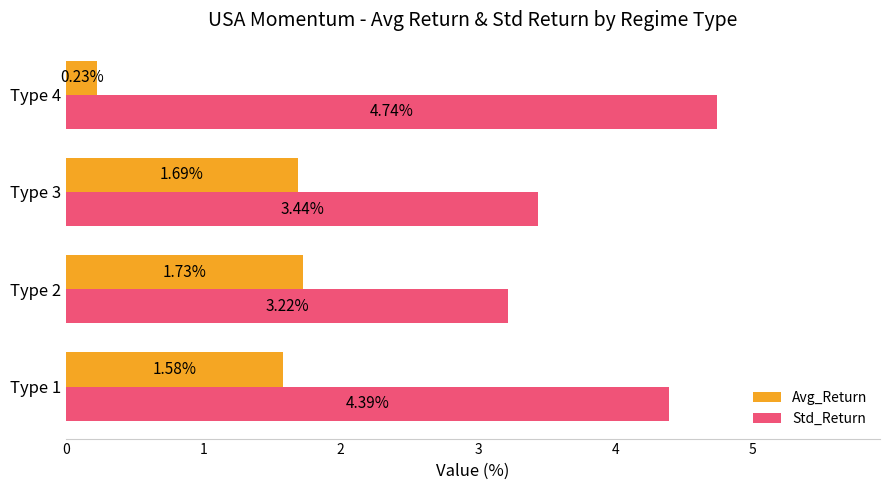

What is the spread (max minus min) of values at Type 1?

2.8